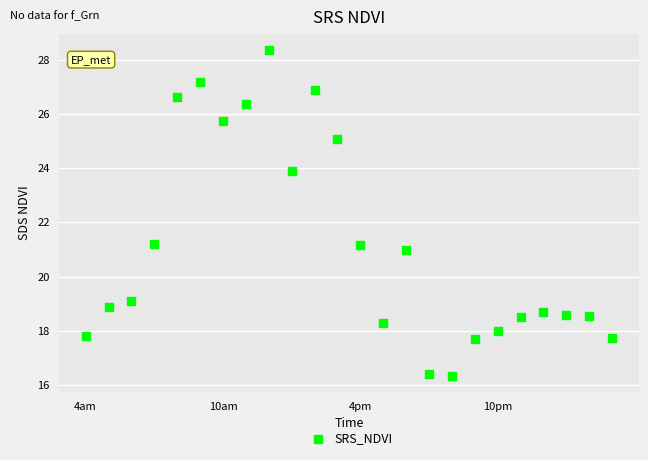

What is the range of Y values (max minus min)?

12.0